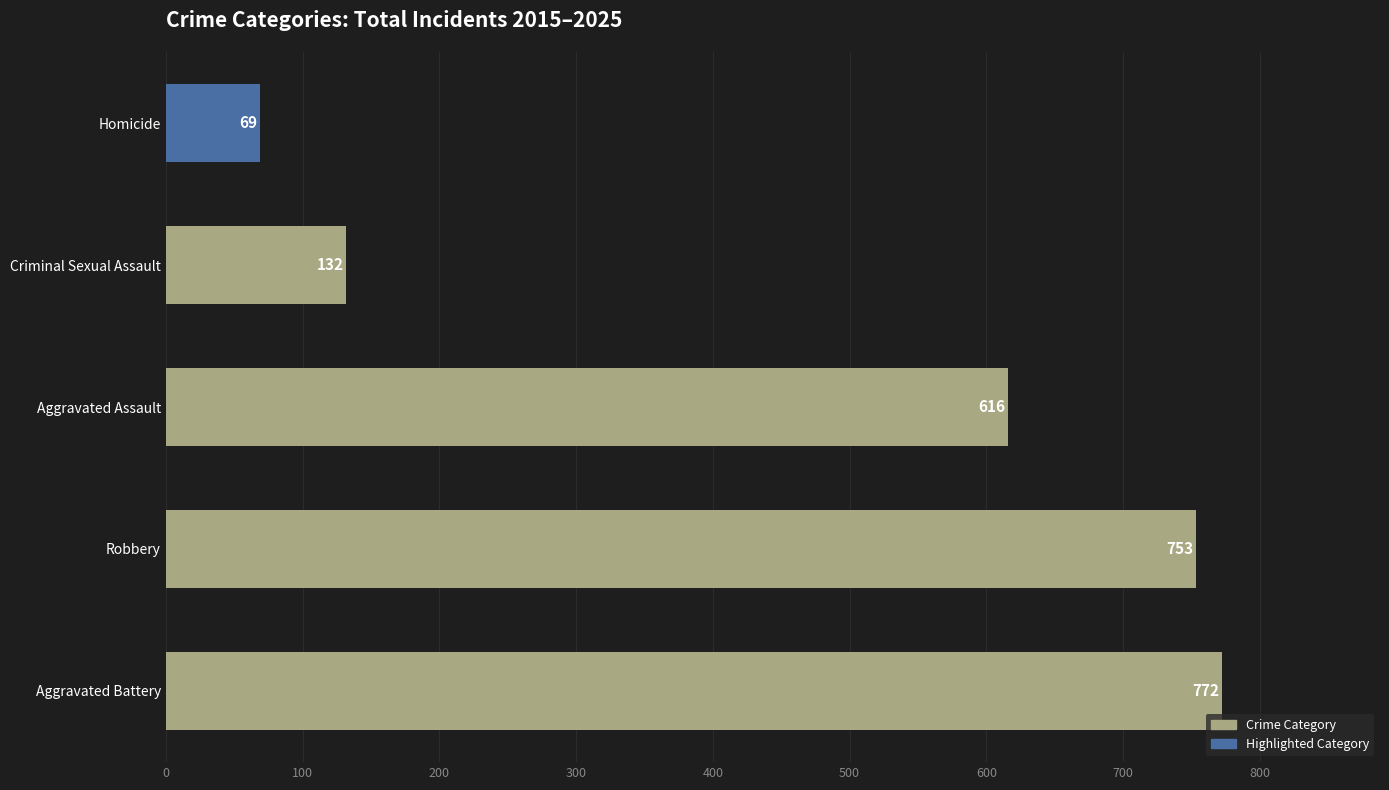

What is the average value?

468